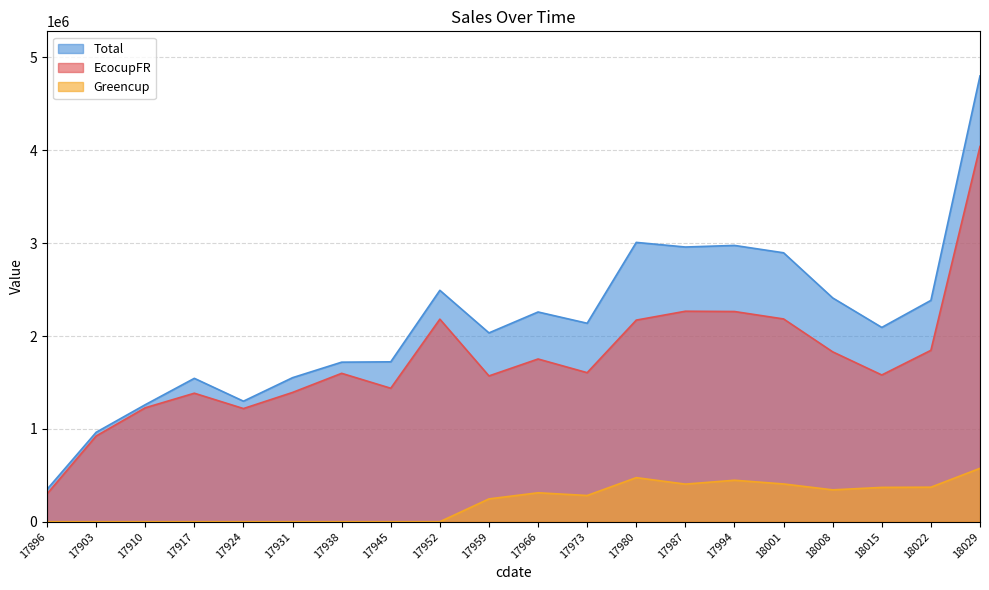

The value of Total at 17938 is 2827698.0. True or false?

False